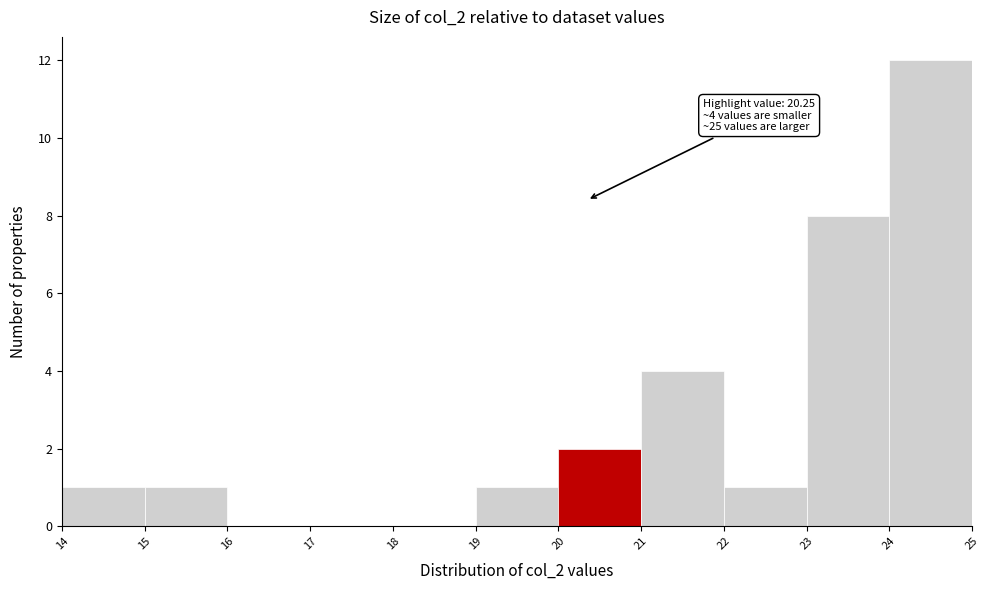

Which range on the x-axis has the tallest bar?

24 to 25